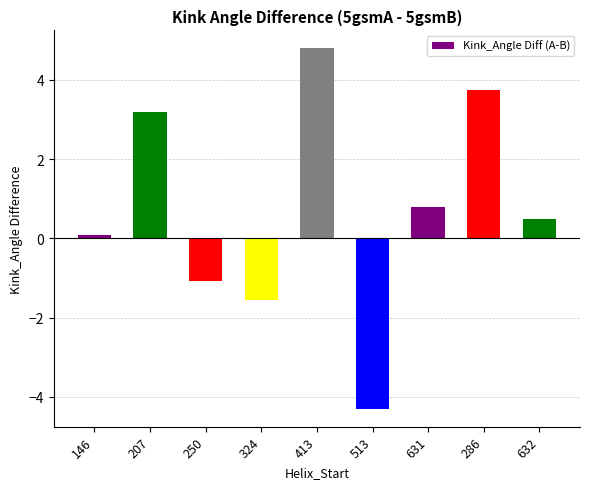

At which label is the value closest to 0?

146